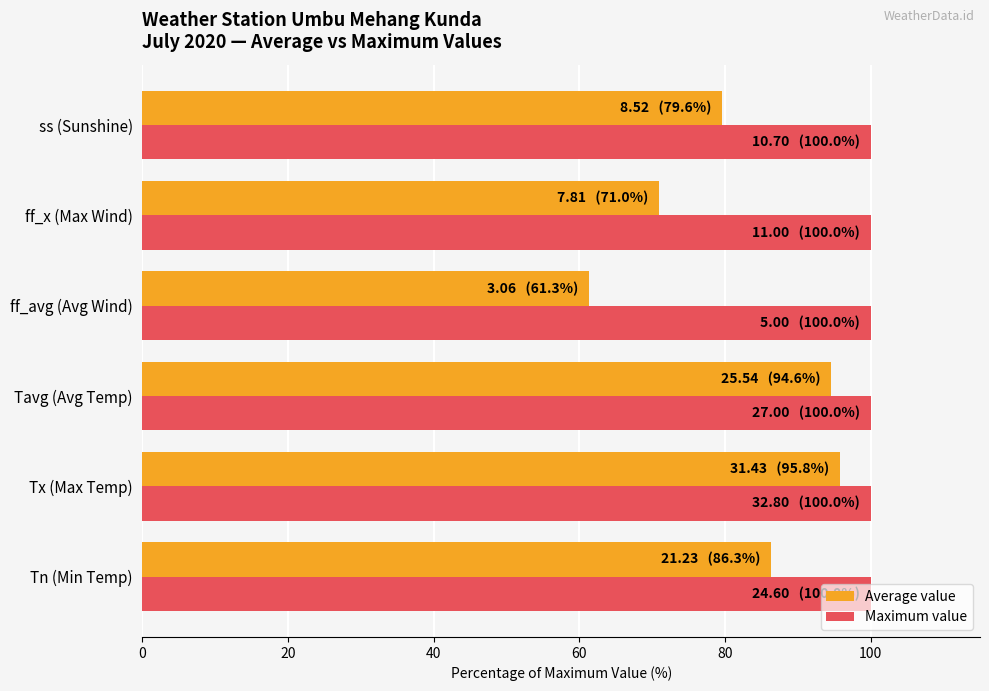

Which series has the largest range (max minus min)?

Average value